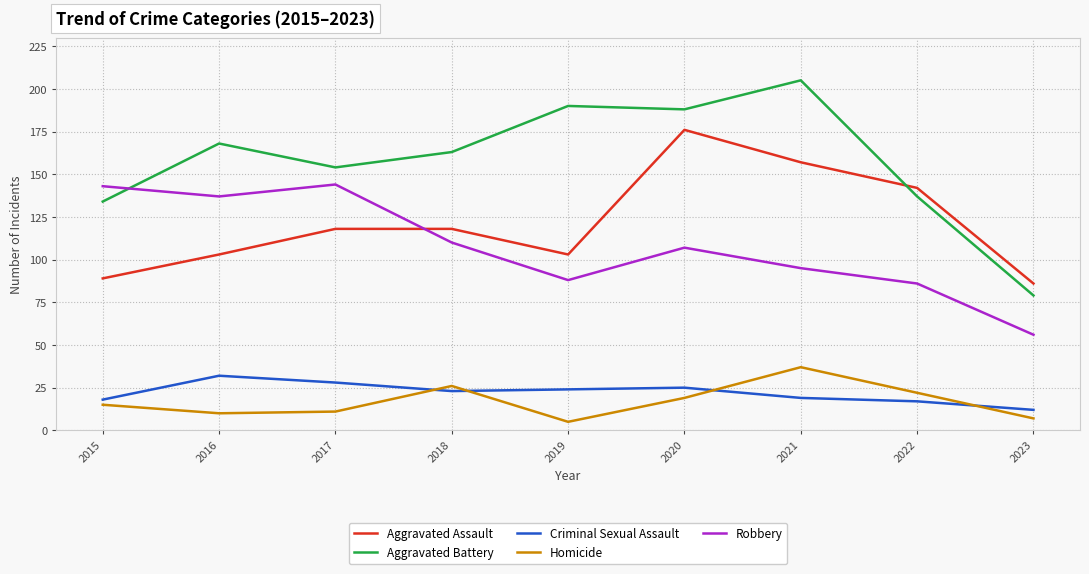

True or false: Homicide has a value of 11 at 2017.

True